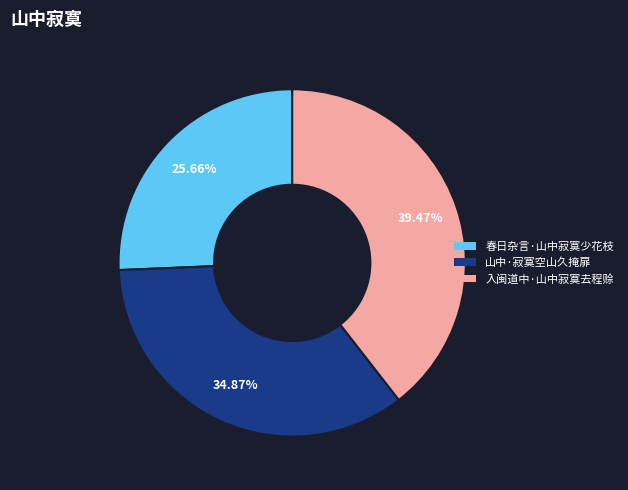

Rank the categories by value from highest to lowest.

入闽道中·山中寂寞去程赊, 山中·寂寞空山久掩扉, 春日杂言·山中寂寞少花枝